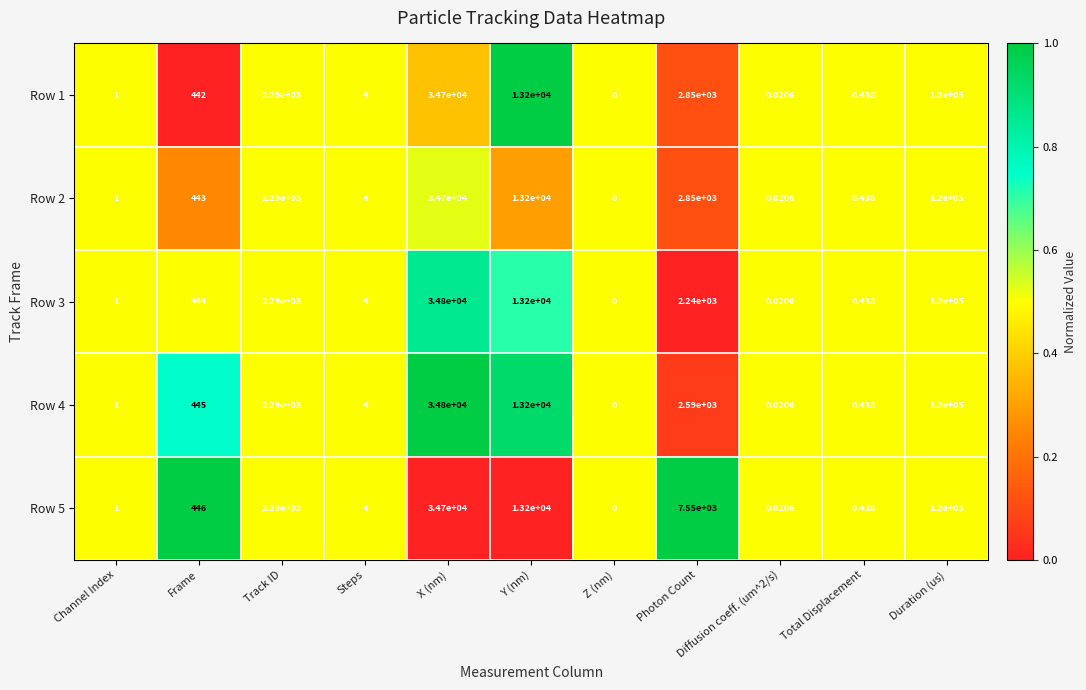

What is the greatest value displayed?

120000.0